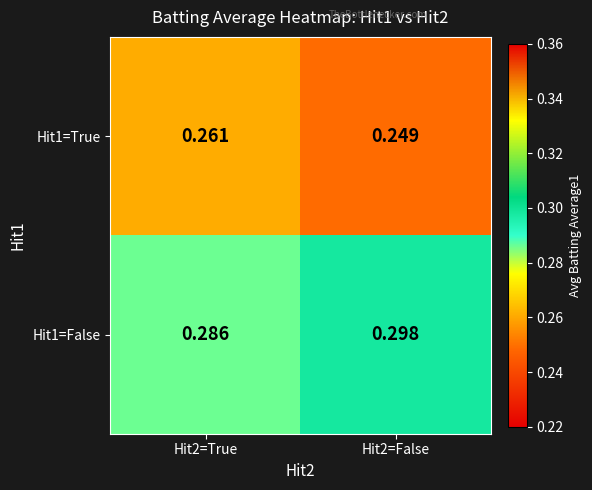

Is the value of Hit1=False at Hit2=True greater than the value of Hit1=True at Hit2=False?

Yes